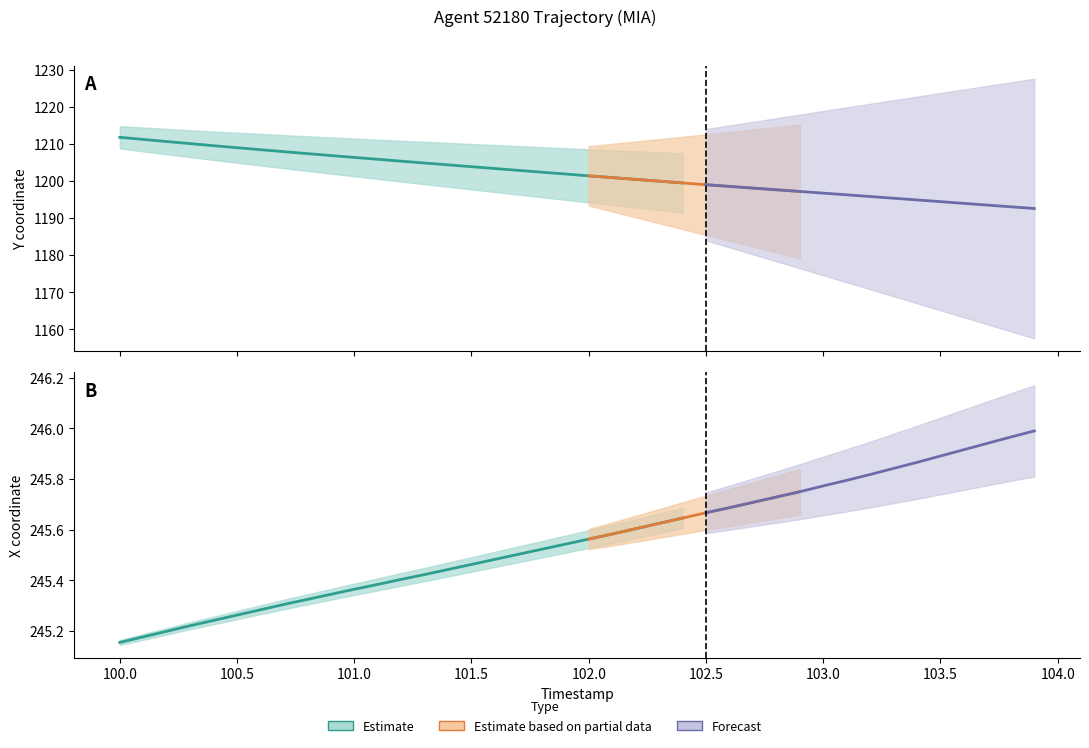

How many series are shown in this chart?

3